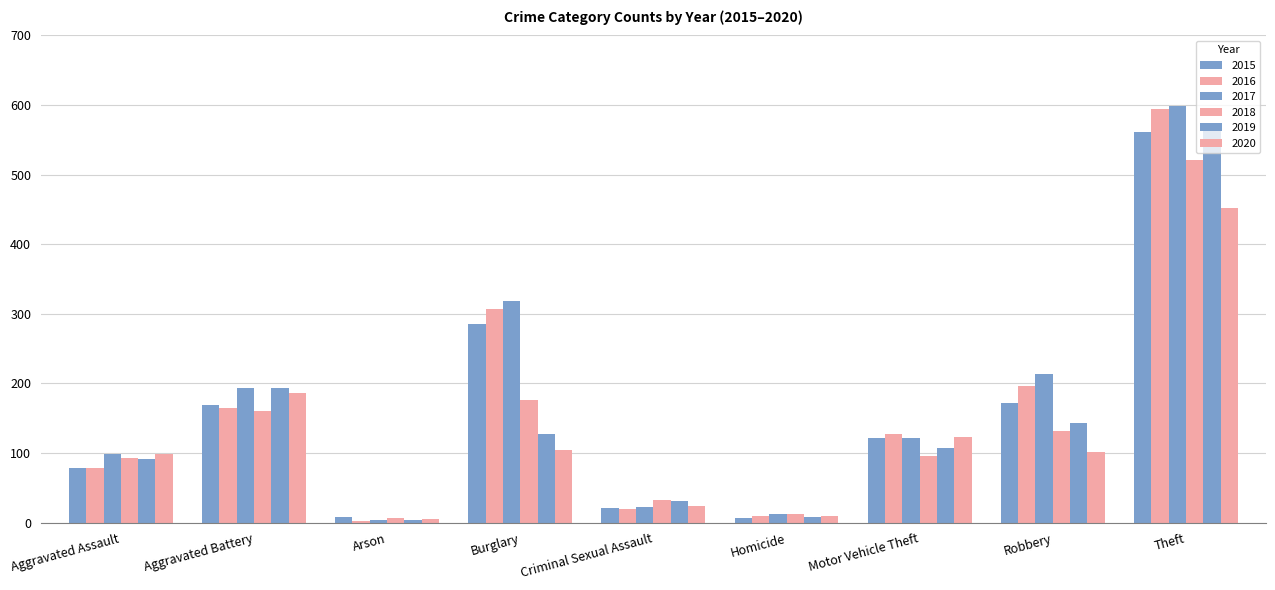

Which series changed the most between Burglary and Homicide?

2017